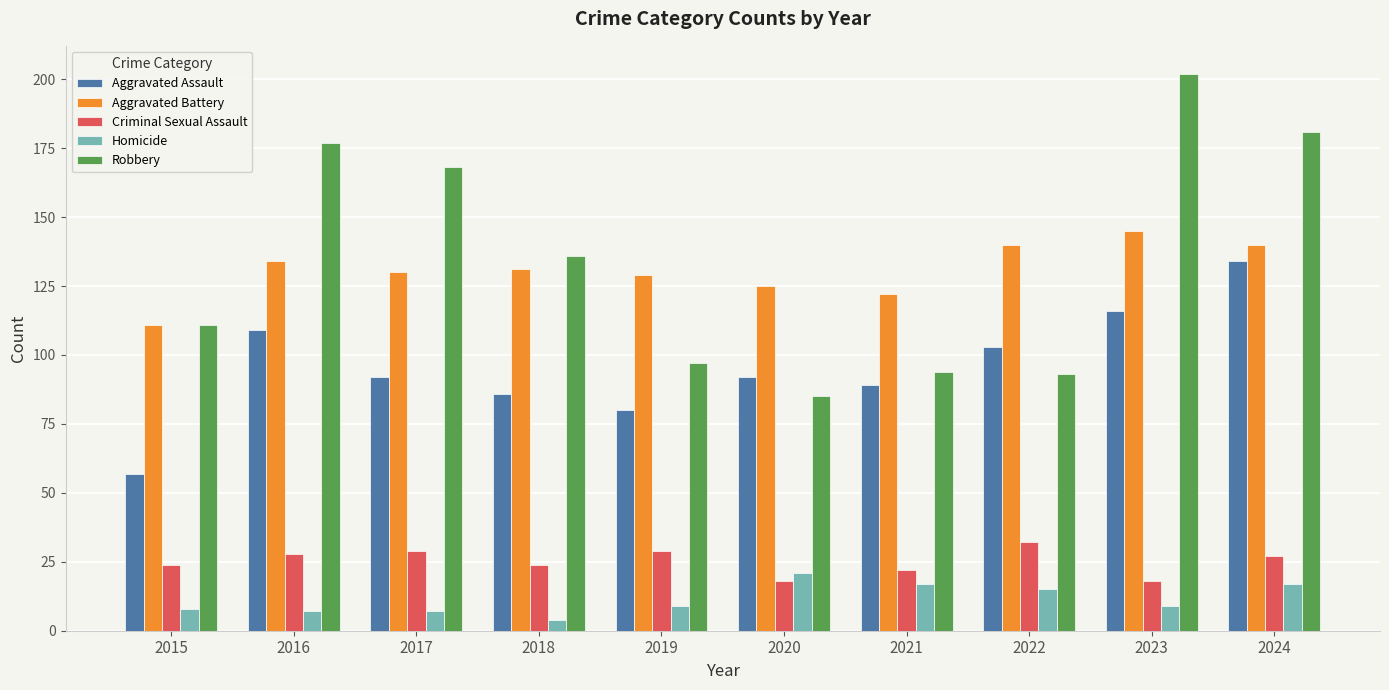

Is the value of Aggravated Assault at 2024 greater than the value of Homicide at 2024?

Yes